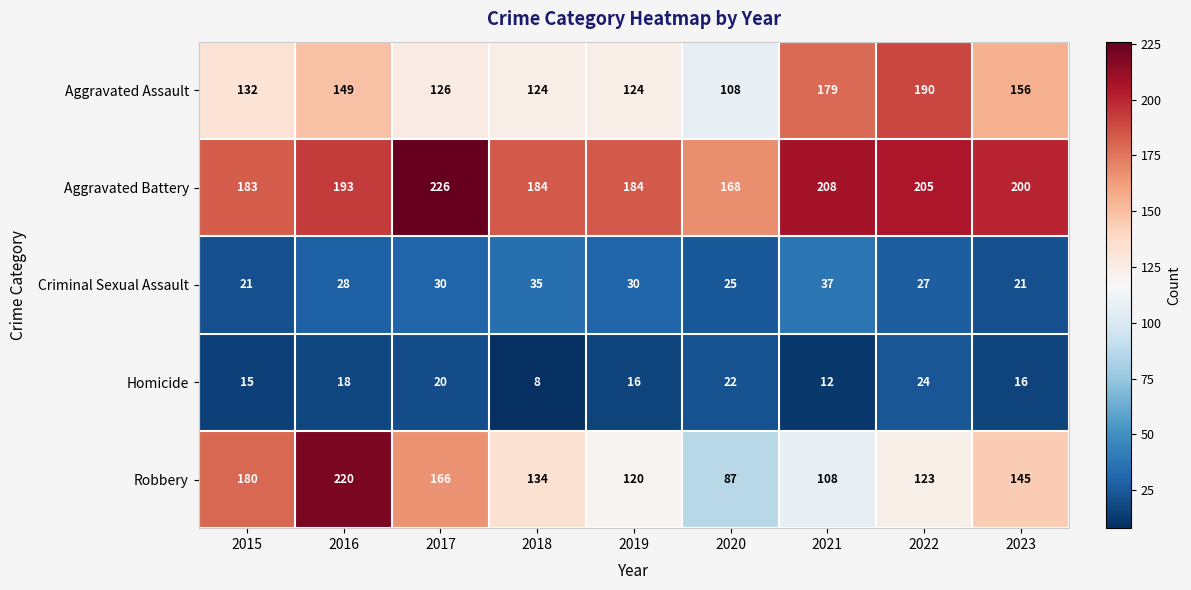

What is the difference between the Criminal Sexual Assault values at 2015 and 2016?

7